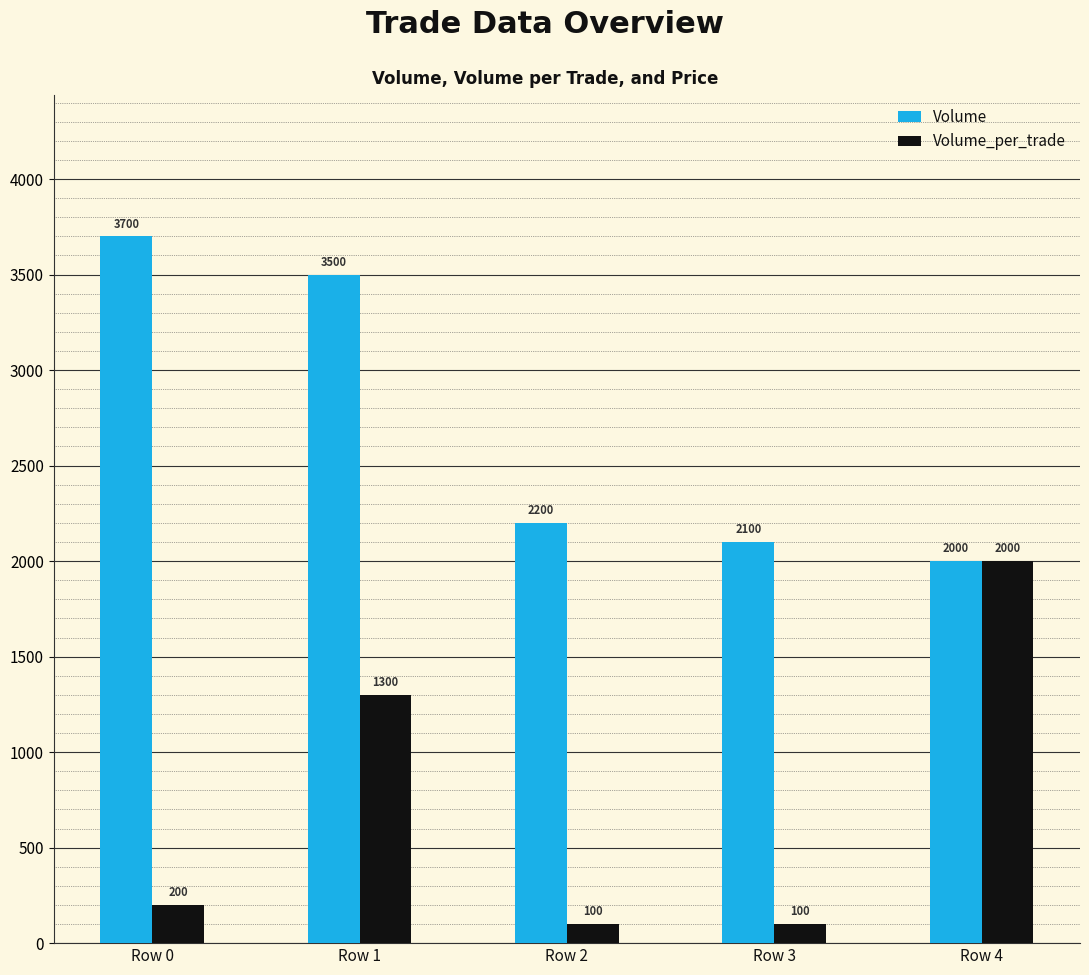

How many values in the Volume series are below 2200?

2